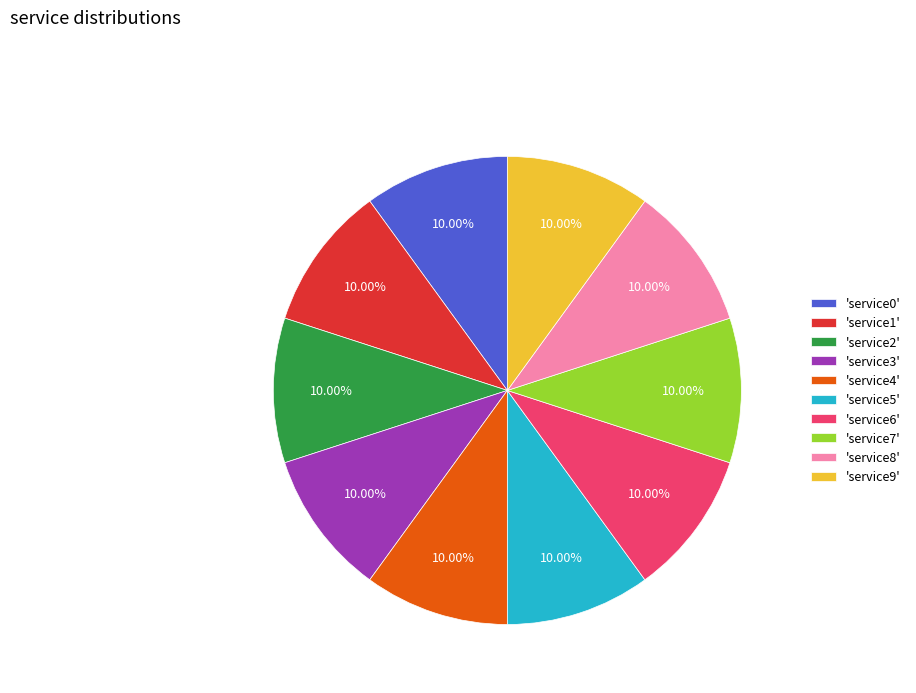

Do 'service2' and 'service8' together represent more than half of the pie?

No